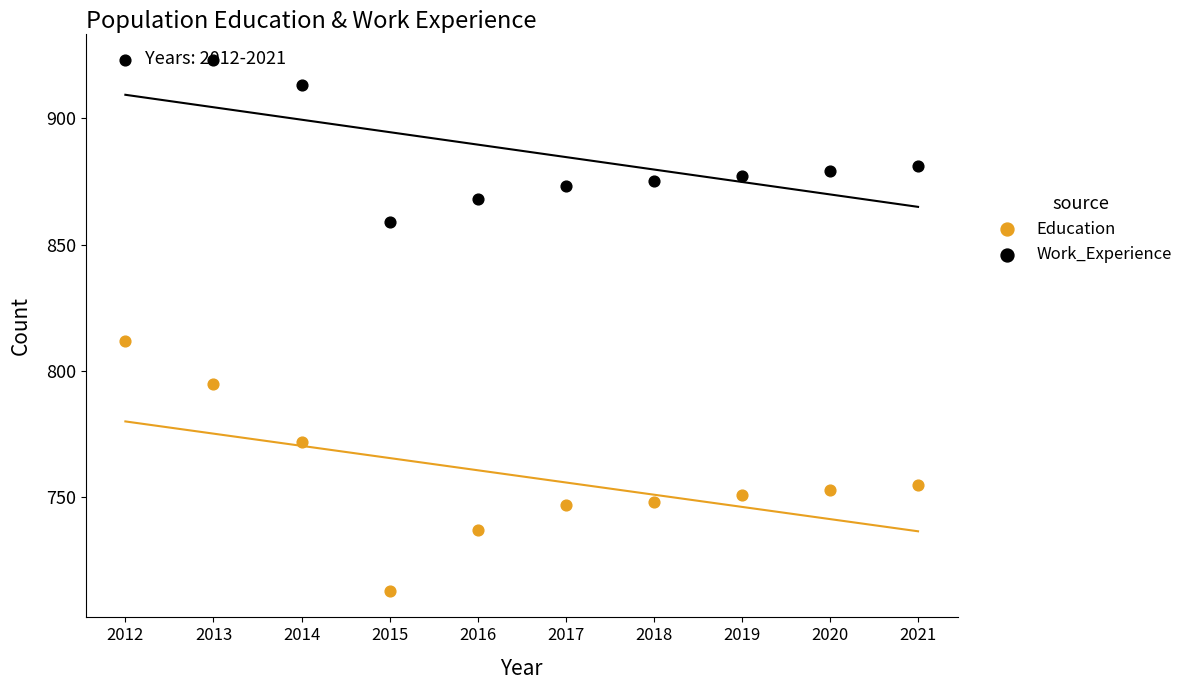

Which series contains the lowest Y value?

Education